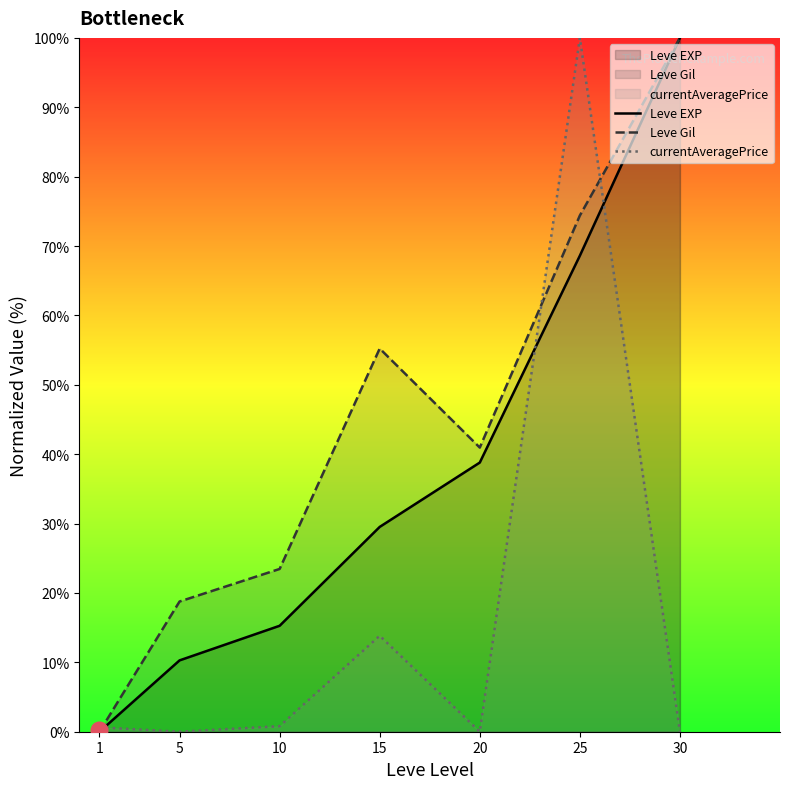

What is the difference between the maximum and second lowest values in the Leve Gil series?

81.2